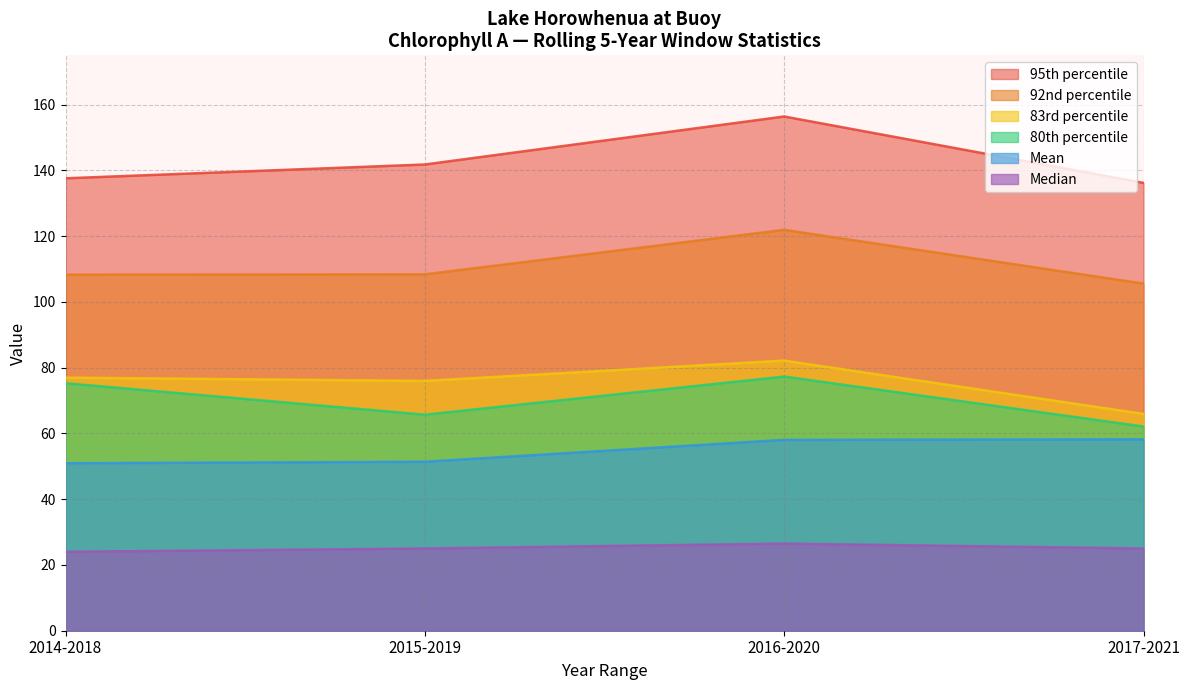

True or false: 92nd percentile has more than 0 interior local peaks.

True